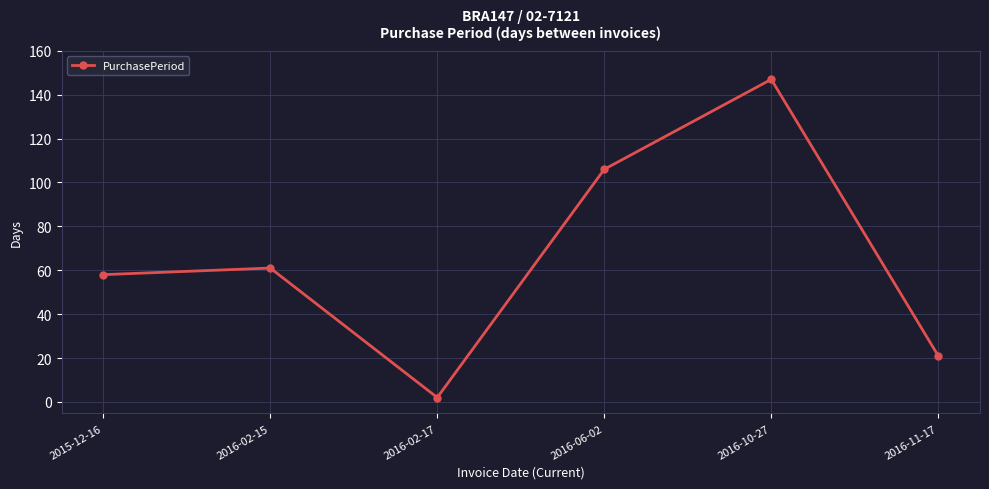

What is the ratio of the value at 2016-06-02 to the value at 2016-10-27?

0.7